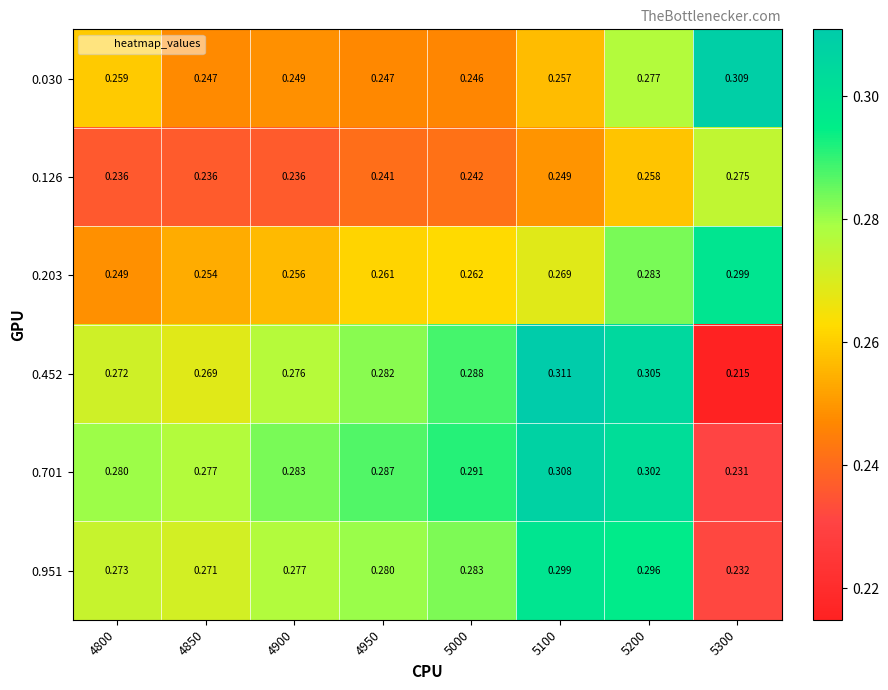

Which category has the lowest value across all series?

5300